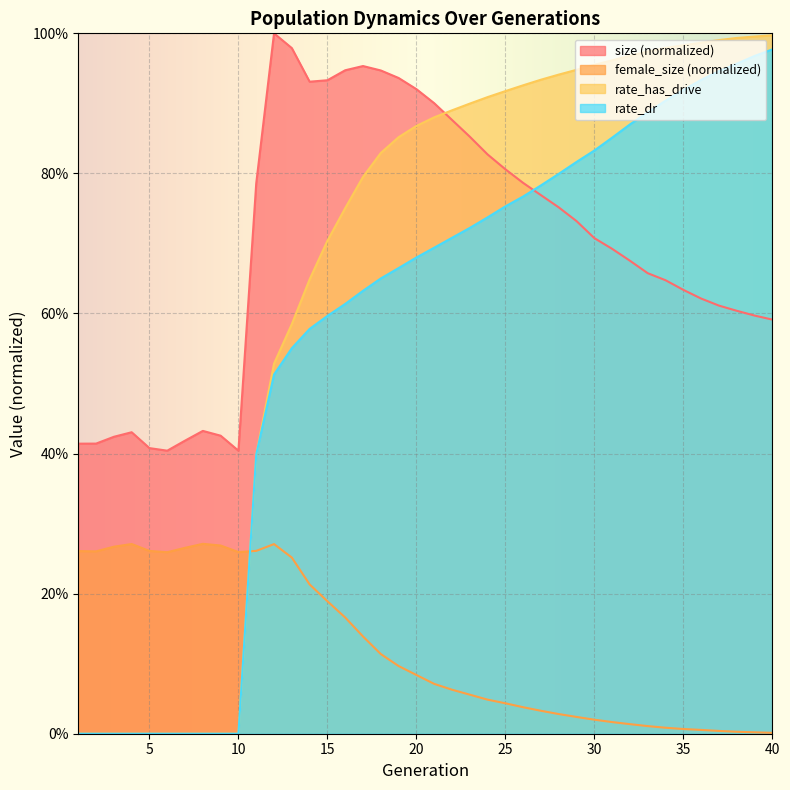

Reading left to right, transcribe all the data shown in this chart.

size: 1=0.4	2=0.4	3=0.4	4=0.4	5=0.4	6=0.4	7=0.4	8=0.4	9=0.4	10=0.4	11=0.8	12=1.0	13=1.0	14=0.9	15=0.9	16=0.9	17=1.0	18=0.9	19=0.9	20=0.9	21=0.9	22=0.9	23=0.9	24=0.8	25=0.8	26=0.8	27=0.8	28=0.8	29=0.7	30=0.7	31=0.7	32=0.7	33=0.7	34=0.6	35=0.6	36=0.6	37=0.6	38=0.6	39=0.6	40=0.6
female_size: 1=0.3	2=0.3	3=0.3	4=0.3	5=0.3	6=0.3	7=0.3	8=0.3	9=0.3	10=0.3	11=0.3	12=0.3	13=0.3	14=0.2	15=0.2	16=0.2	17=0.1	18=0.1	19=0.1	20=0.1	21=0.1	22=0.1	23=0.1	24=0.0	25=0.0	26=0.0	27=0.0	28=0.0	29=0.0	30=0.0	31=0.0	32=0.0	33=0.0	34=0.0	35=0.0	36=0.0	37=0.0	38=0.0	39=0.0	40=0.0
rate_dr: 1=0.0	2=0.0	3=0.0	4=0.0	5=0.0	6=0.0	7=0.0	8=0.0	9=0.0	10=0.0	11=0.4	12=0.5	13=0.6	14=0.6	15=0.6	16=0.6	17=0.6	18=0.7	19=0.7	20=0.7	21=0.7	22=0.7	23=0.7	24=0.7	25=0.8	26=0.8	27=0.8	28=0.8	29=0.8	30=0.8	31=0.9	32=0.9	33=0.9	34=0.9	35=0.9	36=0.9	37=0.9	38=1.0	39=1.0	40=1.0
rate_has_drive: 1=0.0	2=0.0	3=0.0	4=0.0	5=0.0	6=0.0	7=0.0	8=0.0	9=0.0	10=0.0	11=0.4	12=0.5	13=0.6	14=0.6	15=0.7	16=0.8	17=0.8	18=0.8	19=0.9	20=0.9	21=0.9	22=0.9	23=0.9	24=0.9	25=0.9	26=0.9	27=0.9	28=0.9	29=0.9	30=1.0	31=1.0	32=1.0	33=1.0	34=1.0	35=1.0	36=1.0	37=1.0	38=1.0	39=1.0	40=1.0